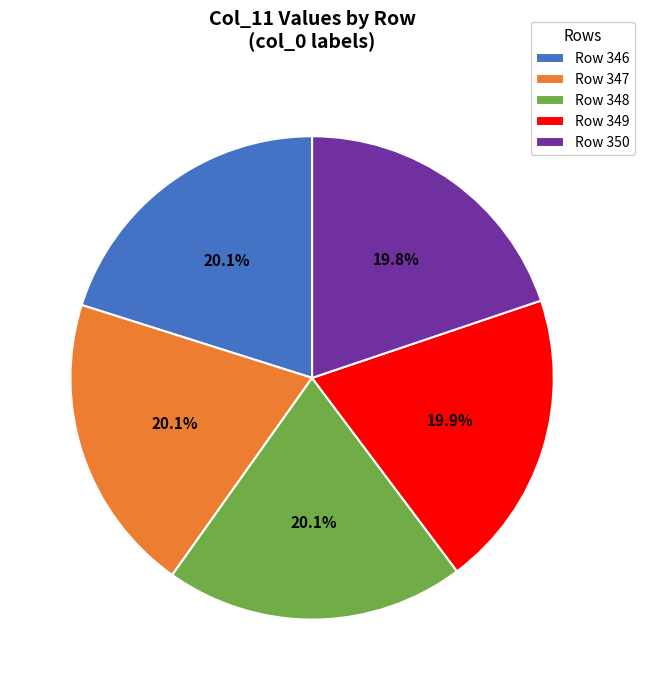

Approximately how many times larger is the value at Row 346 compared to Row 350?

1.0